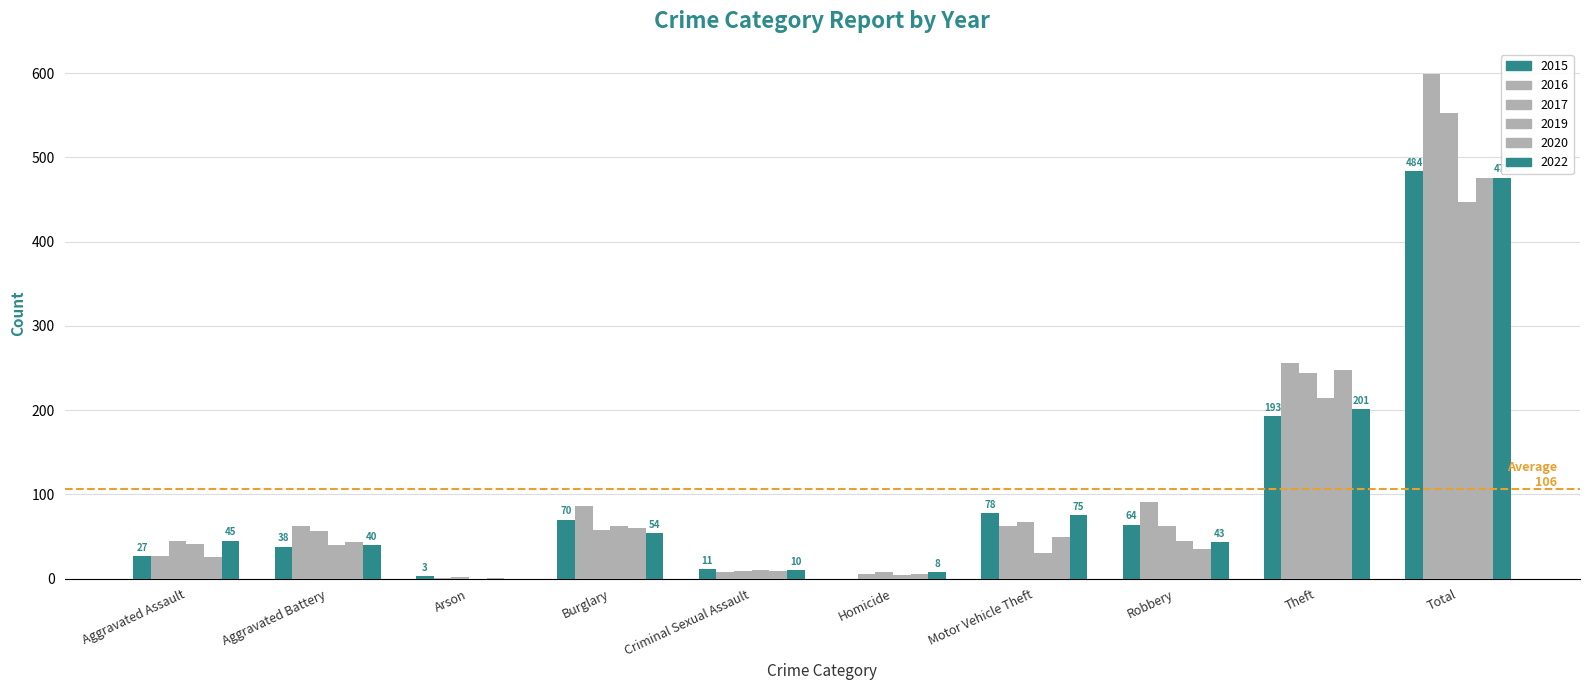

Is the value of 2016 at Aggravated Assault greater than the value of 2022 at Homicide?

Yes